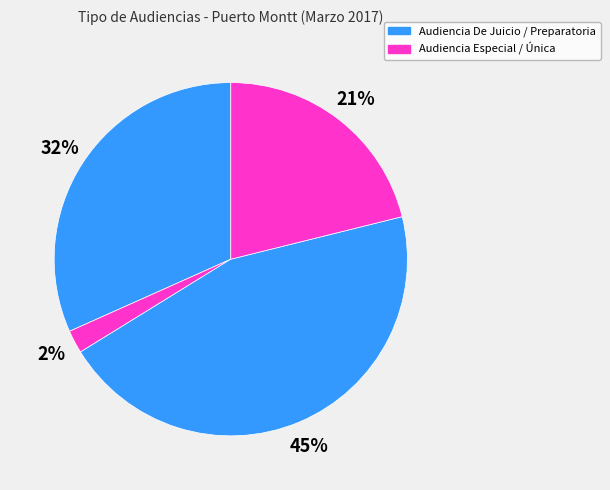

How many segments does this pie chart have?

4